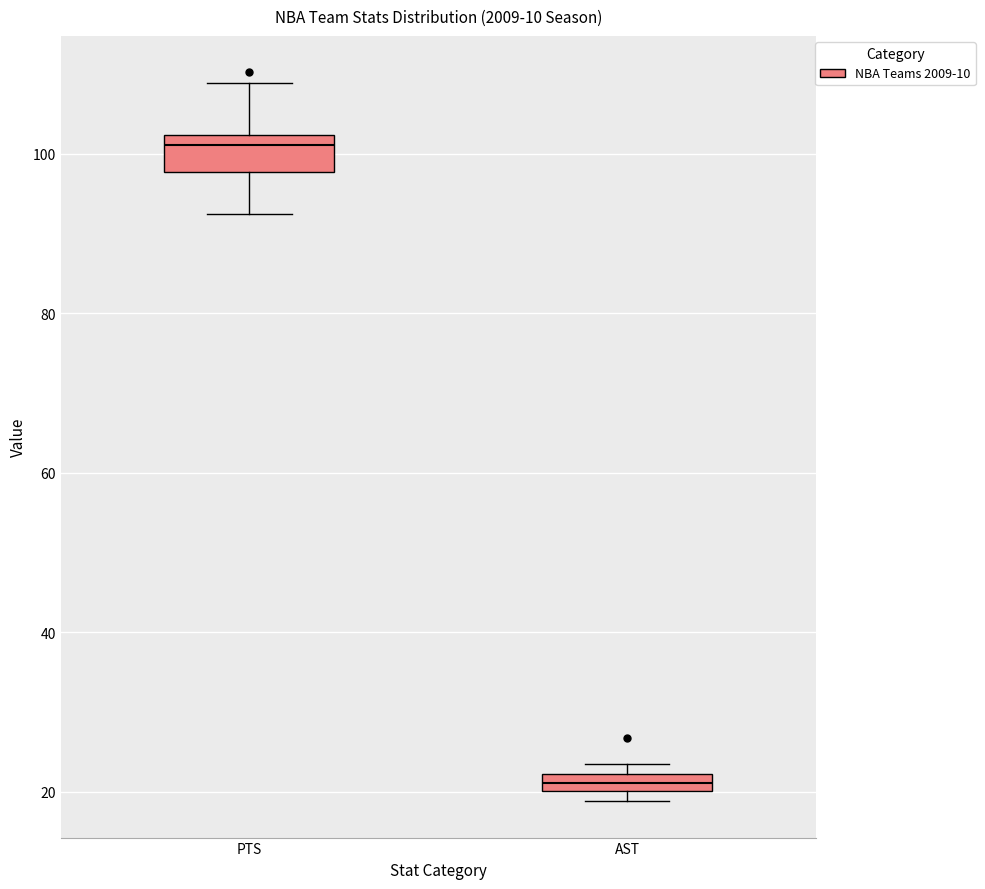

Which box is the tallest, from its lower edge to its upper edge?

PTS